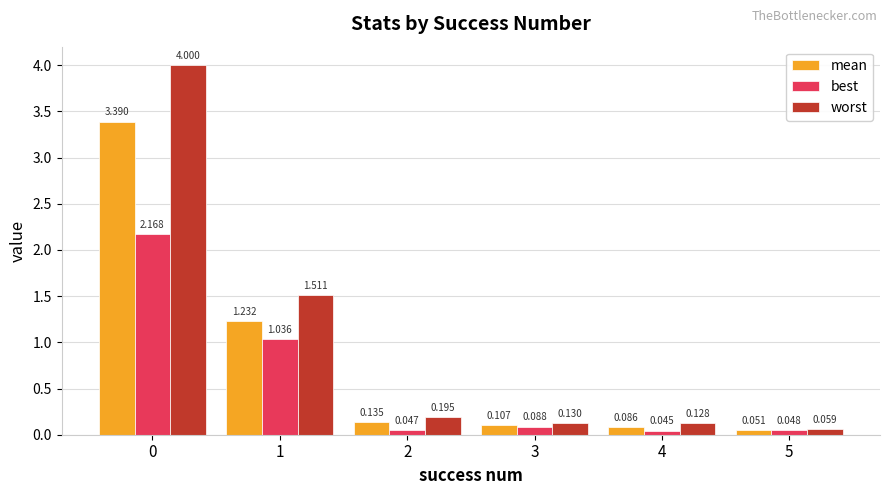

What are all the series names shown in the legend?

mean, best, worst